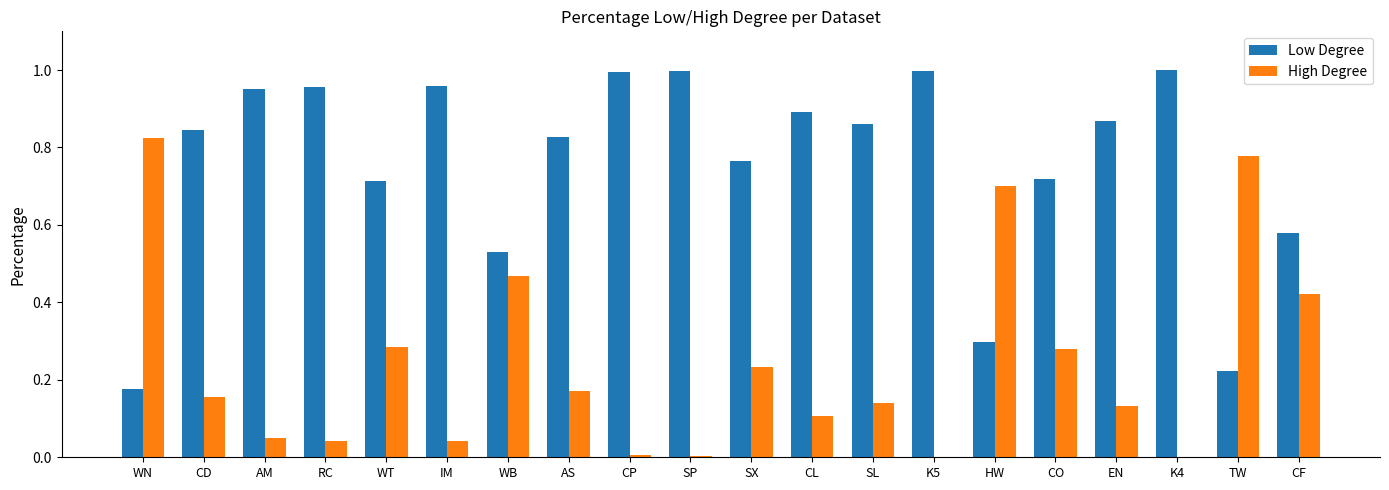

How many groups of bars are there?

20